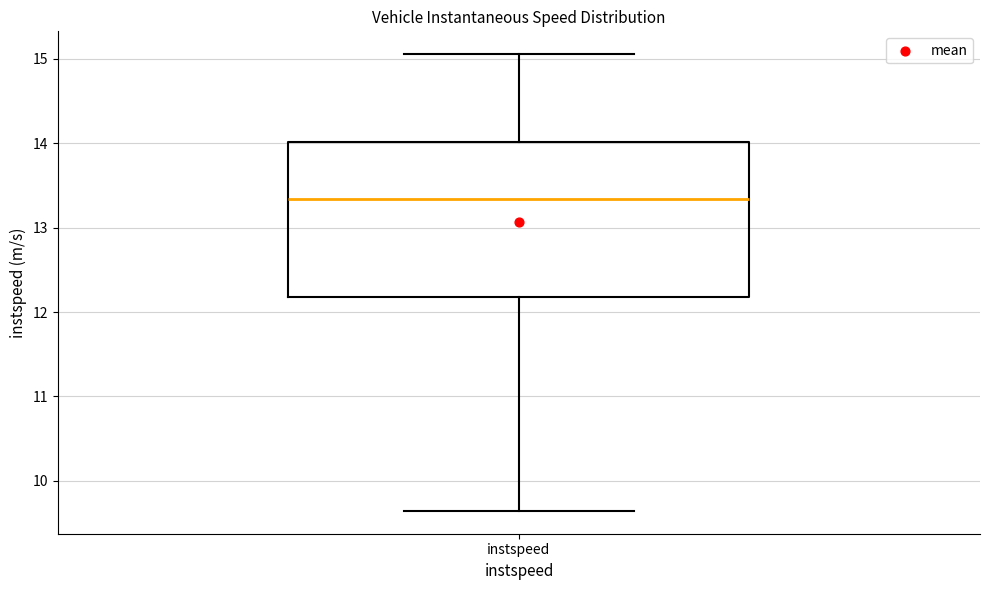

Where is the upper edge of the box for instspeed on the y-axis? The values are not printed on the chart, so give them approximately, as read against the axis.

14.0